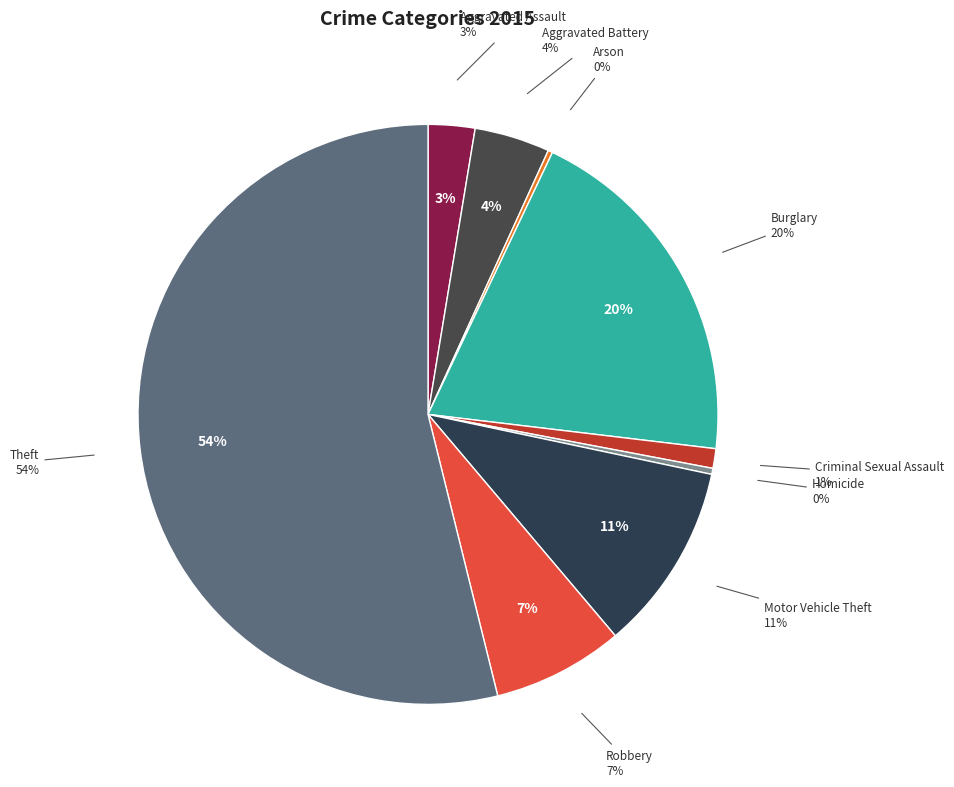

True or false: Motor Vehicle Theft accounts for 1% of the total.

False